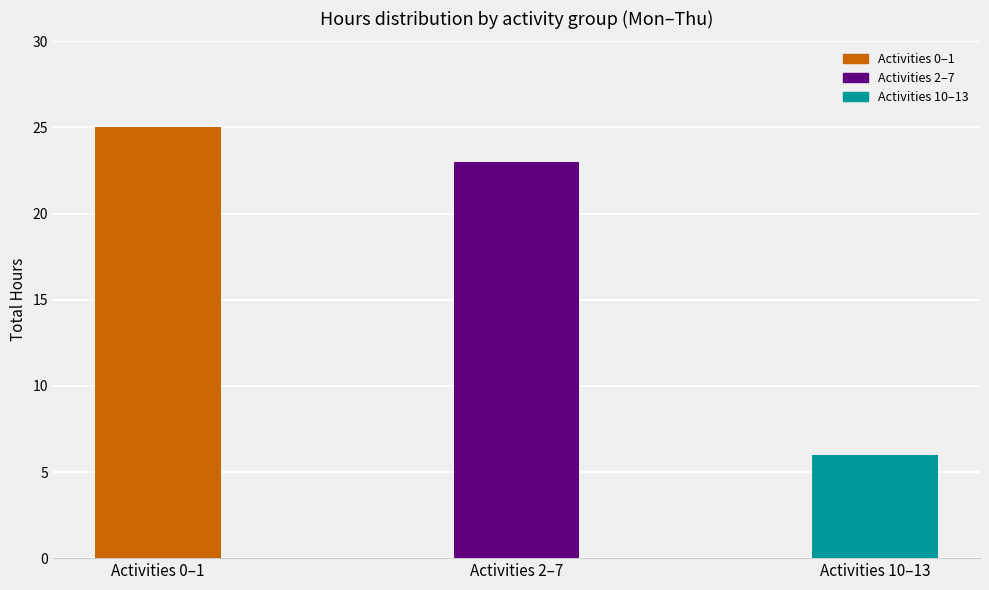

The value at Activities 0–1 is 10. True or false?

False